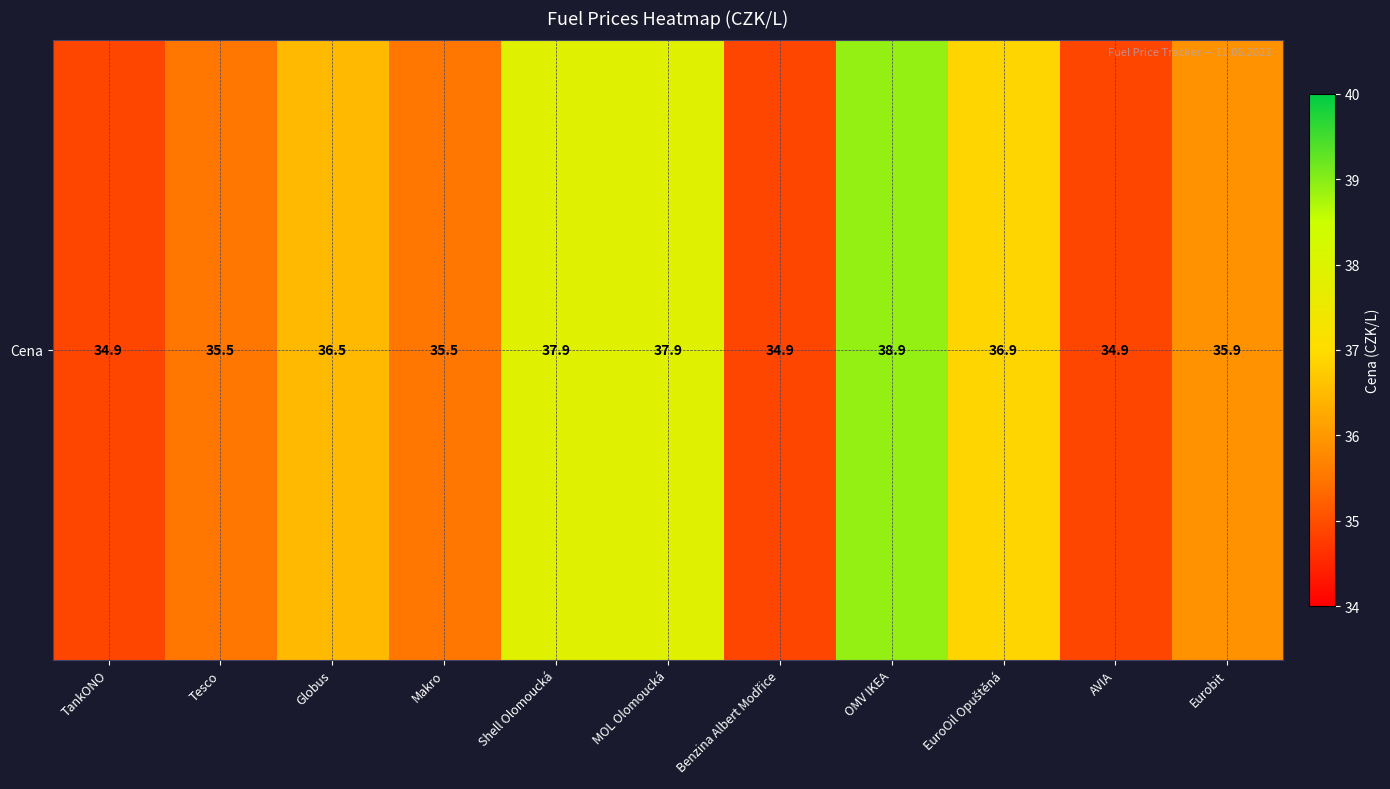

List the labels in order of value, largest first.

OMV IKEA, Shell Olomoucká, MOL Olomoucká, EuroOil Opuštěná, Globus, Eurobit, Tesco, Makro, TankONO, Benzina Albert Modřice, AVIA